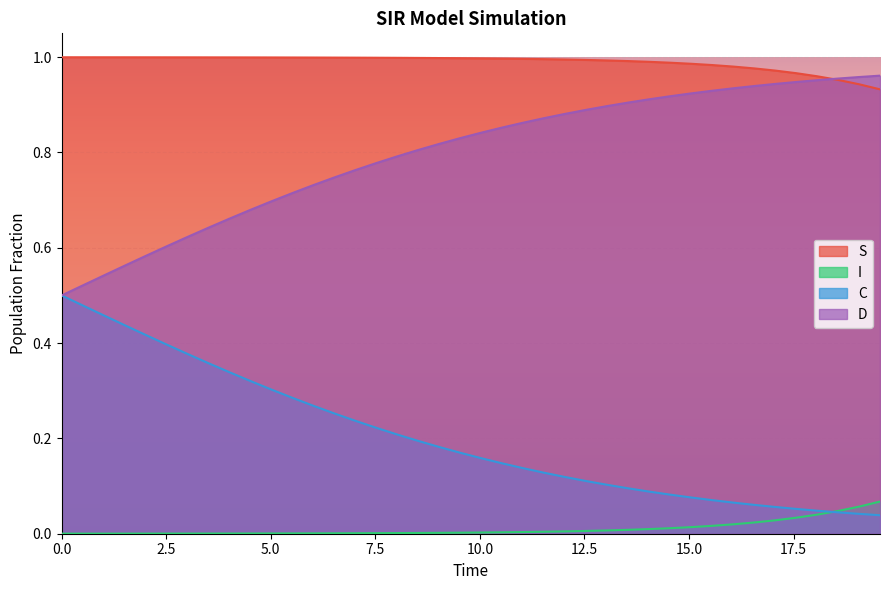

Which series has the largest total across all categories?

S